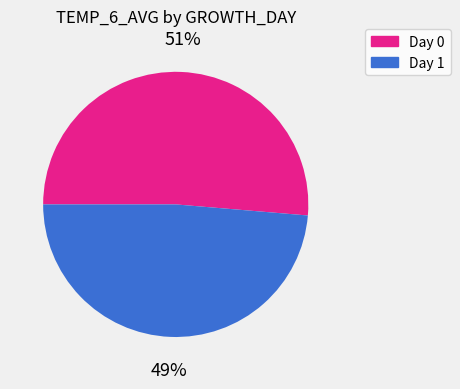

How many segments does this pie chart have?

2